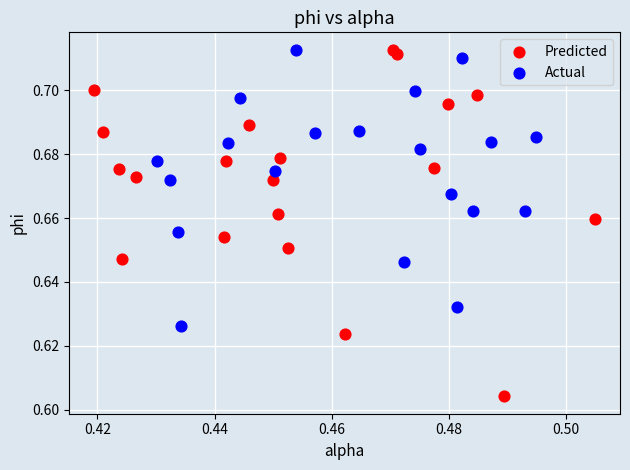

Which series has the largest Y range (max minus min)?

Predicted